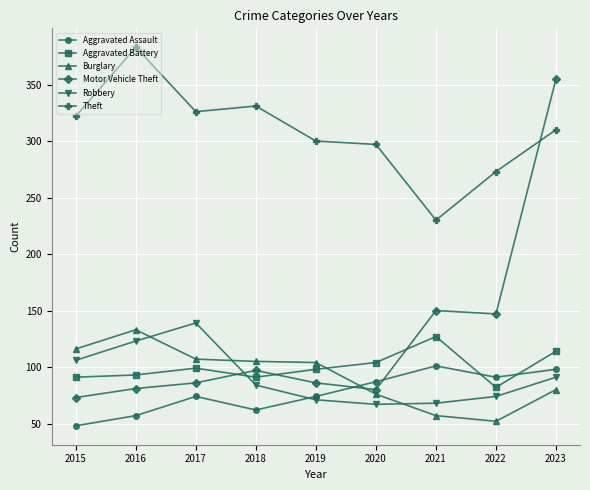

At which category is the sum across all series the highest?

2023